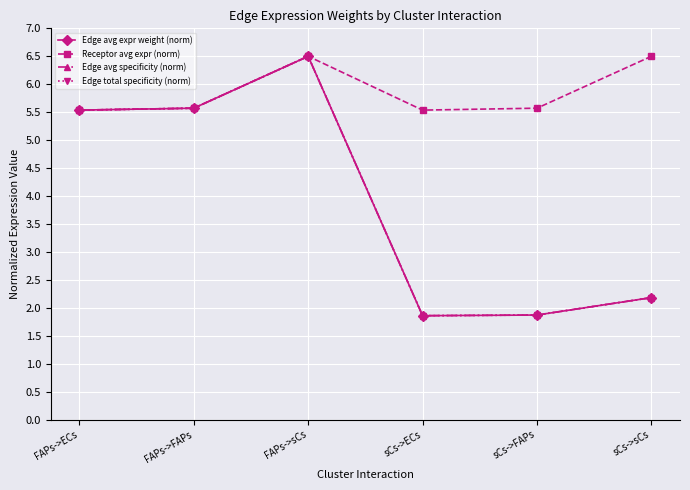

Reading left to right, list all the values displayed in this chart.

Edge avg expr weight (norm): FAPs->ECs=5.5	FAPs->FAPs=5.6	FAPs->sCs=6.5	sCs->ECs=1.9	sCs->FAPs=1.9	sCs->sCs=2.2
Receptor avg expr (norm): FAPs->ECs=5.5	FAPs->FAPs=5.6	FAPs->sCs=6.5	sCs->ECs=5.5	sCs->FAPs=5.6	sCs->sCs=6.5
Edge avg specificity (norm): FAPs->ECs=5.5	FAPs->FAPs=5.6	FAPs->sCs=6.5	sCs->ECs=1.9	sCs->FAPs=1.9	sCs->sCs=2.2
Edge total specificity (norm): FAPs->ECs=5.5	FAPs->FAPs=5.6	FAPs->sCs=6.5	sCs->ECs=1.9	sCs->FAPs=1.9	sCs->sCs=2.2